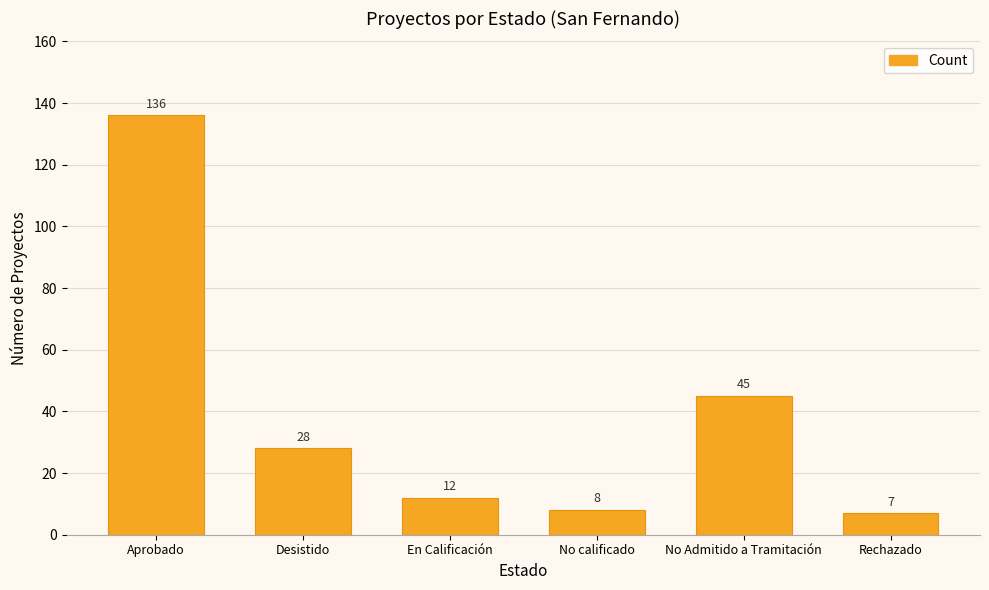

What is the difference between the values at Aprobado and En Calificación?

124